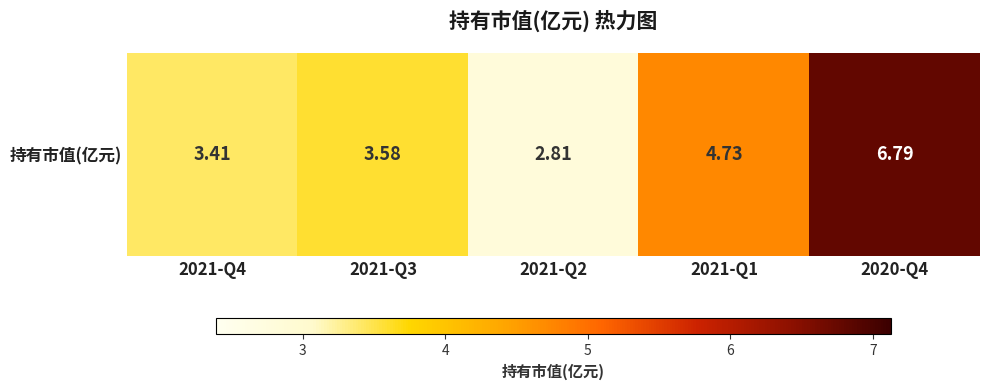

Rank the categories by value from lowest to highest.

2021-Q2, 2021-Q4, 2021-Q3, 2021-Q1, 2020-Q4